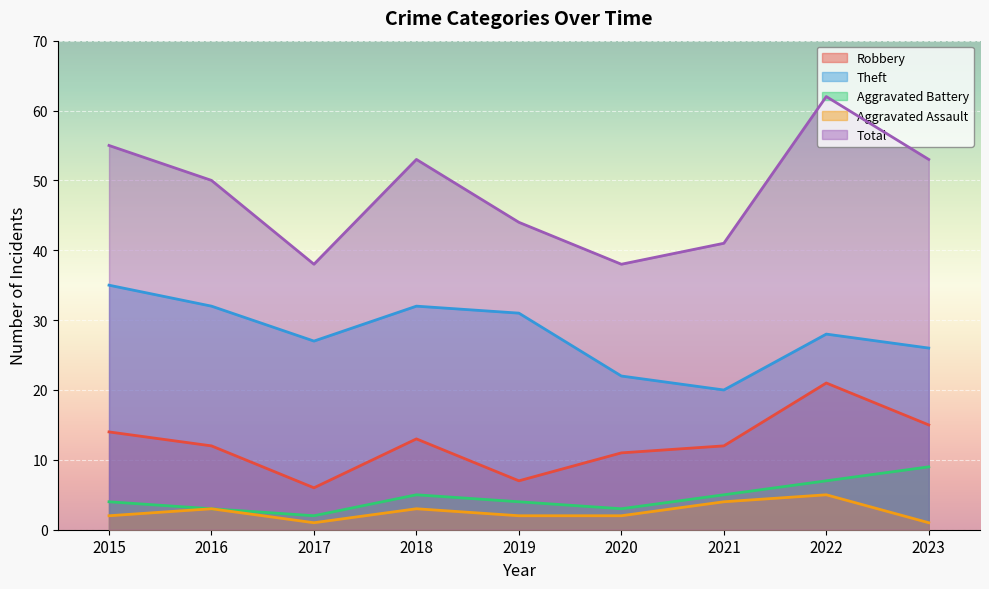

What is the average value of the Theft series?

28